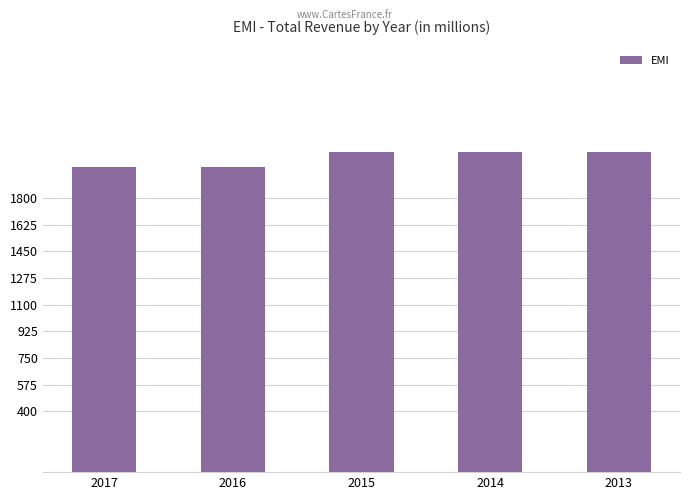

What is the ratio of the value at 2017 to the value at 2016?

1.0